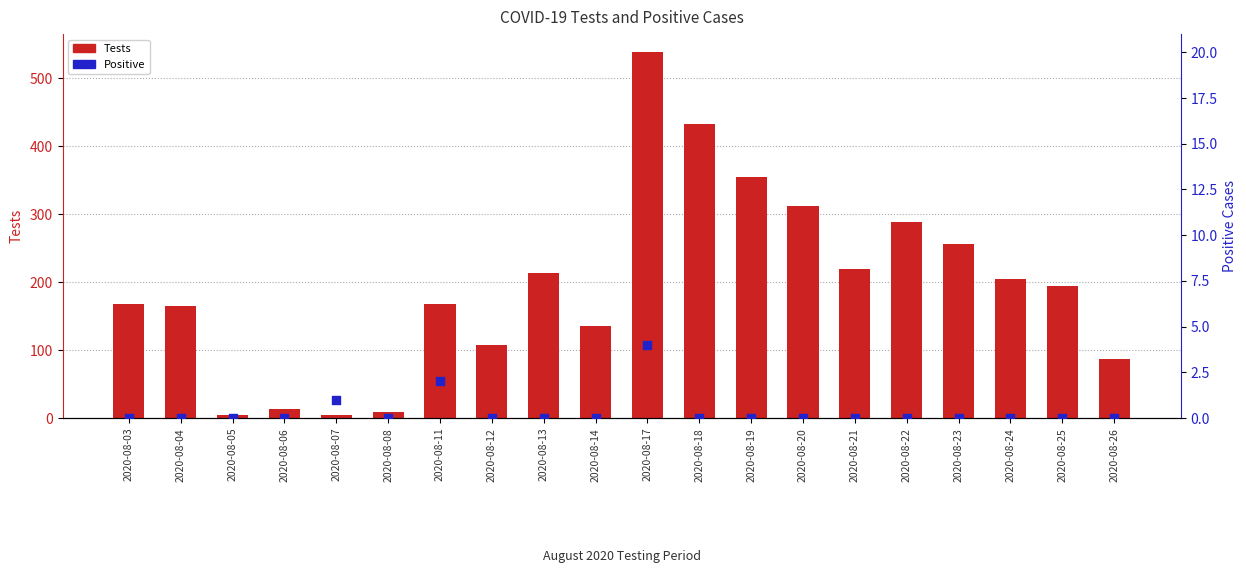

Which series reaches the minimum Y coordinate?

Positive